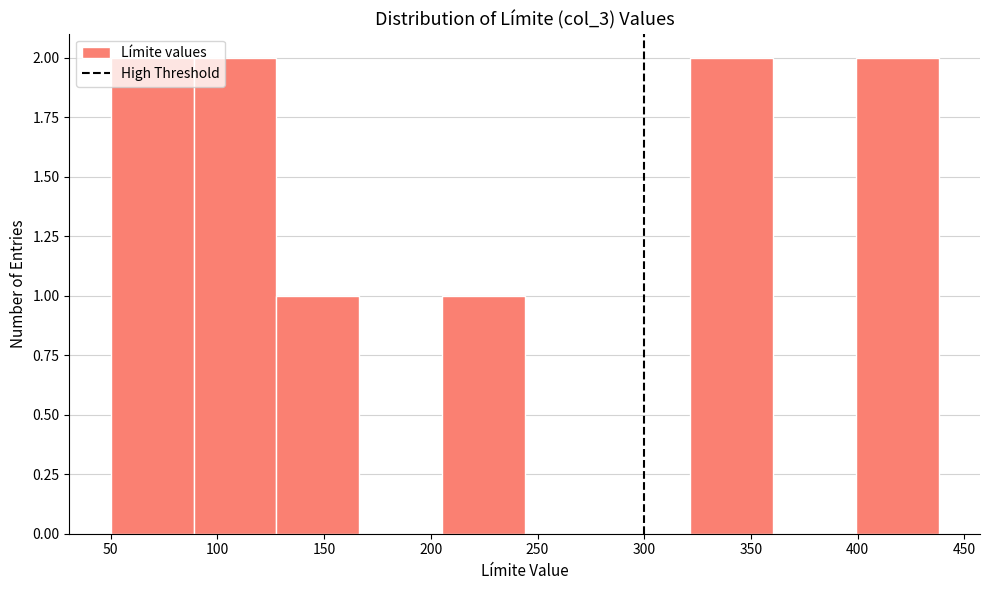

How tall is the bar that spans 400 to 440 on the x-axis? Neither the bar edges nor the heights are printed on the chart, so give them approximately, as read against the axes.

2